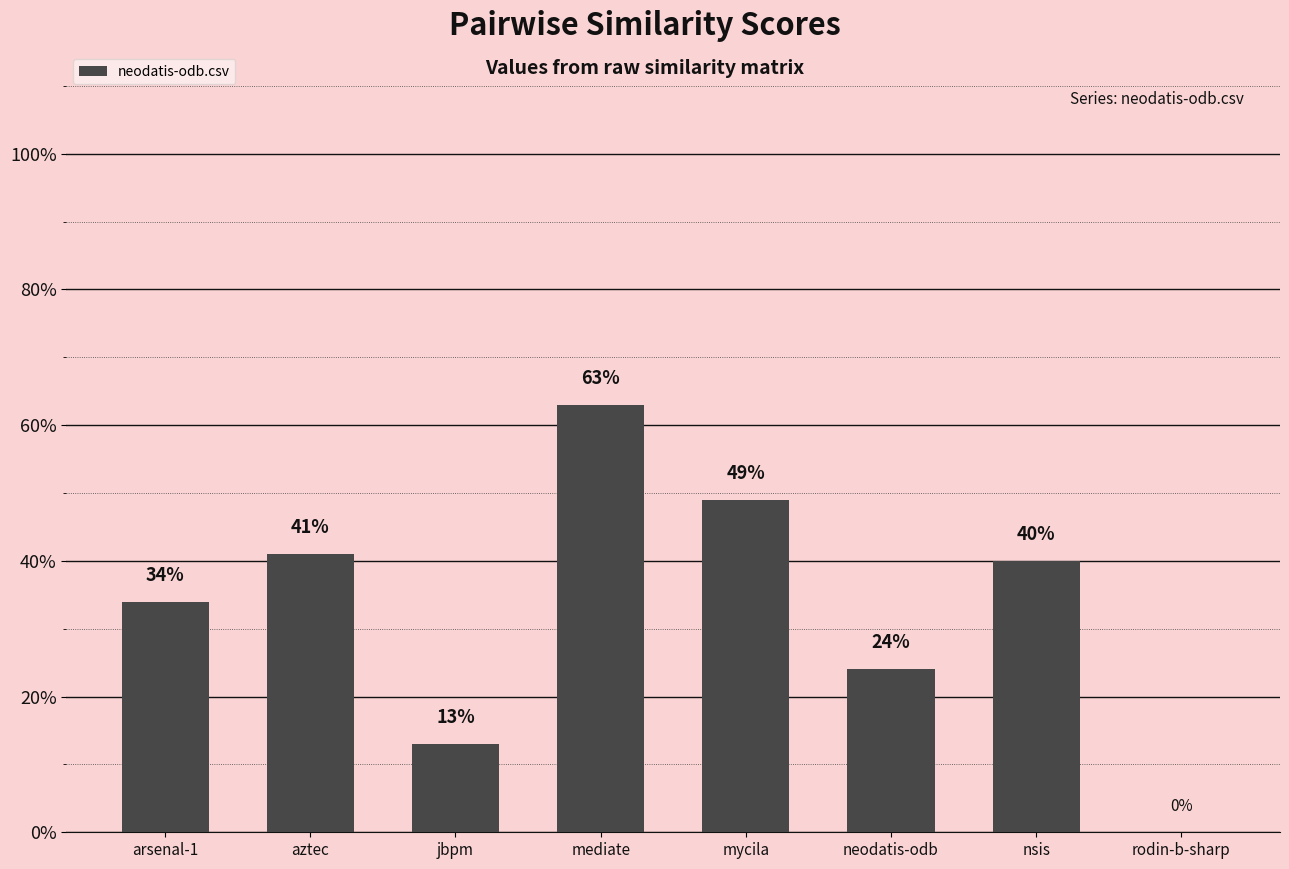

What is the label of the 2nd bar from the left?

aztec